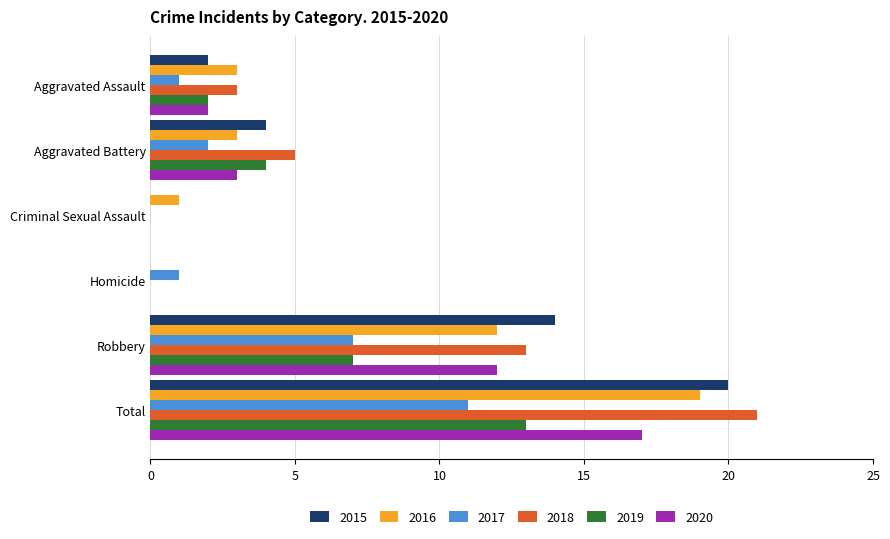

What is the maximum value for 2017?

11